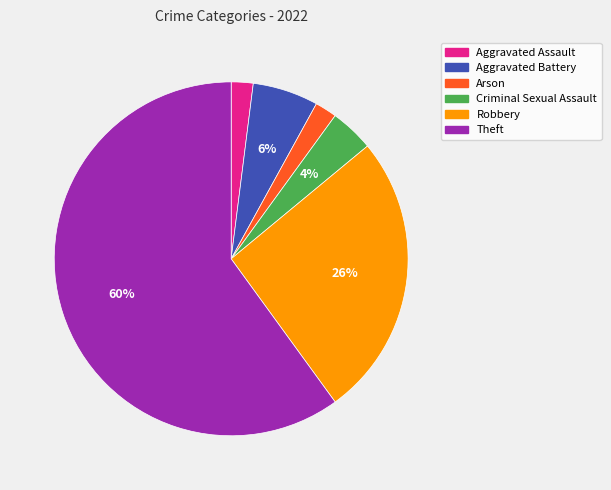

Approximately how many times larger is the value at Theft compared to Criminal Sexual Assault?

15.0